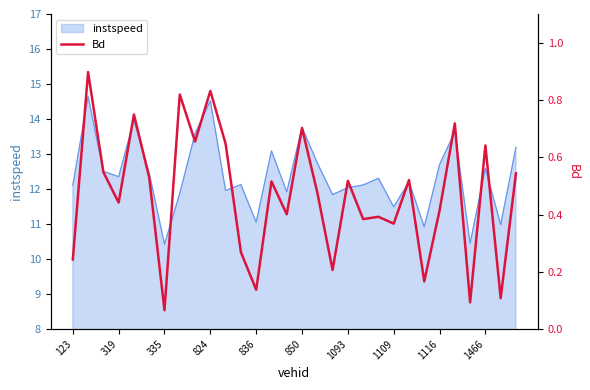

The instspeed series shows 10.4 at 335. True or false?

True